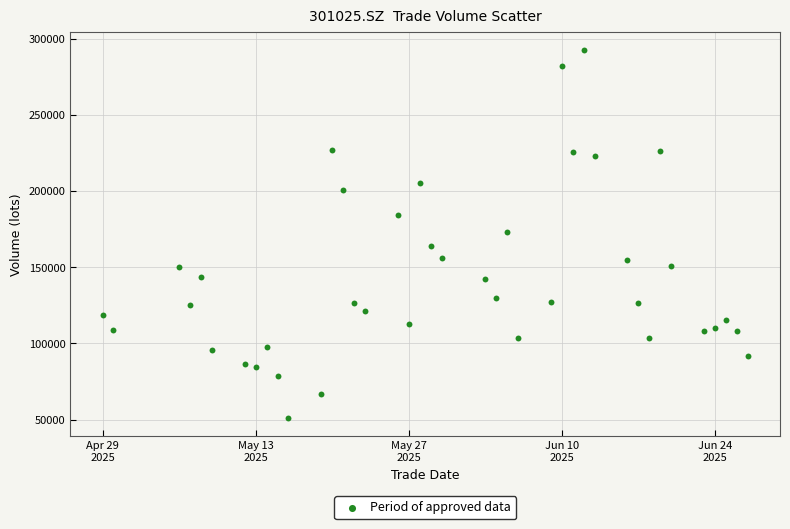

What is the range of X values (max minus min)?

59.0